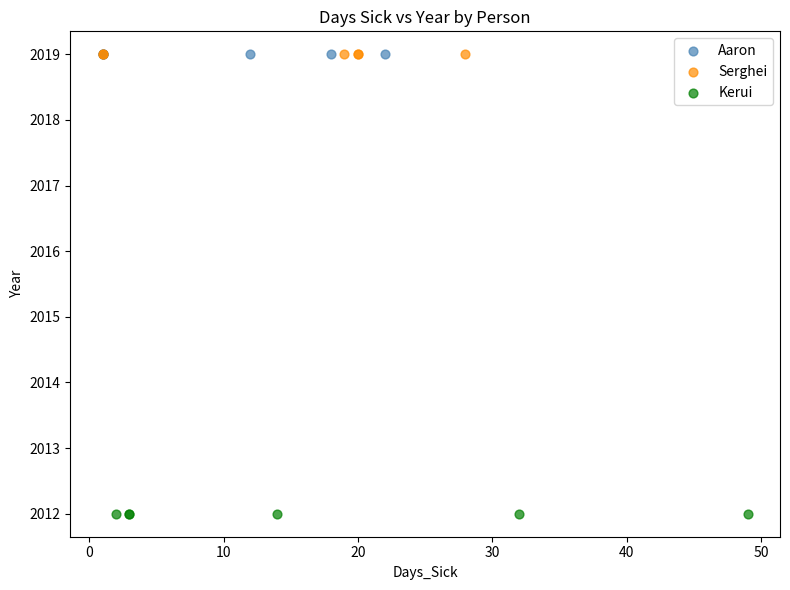

Which series reaches the minimum Y coordinate?

Kerui